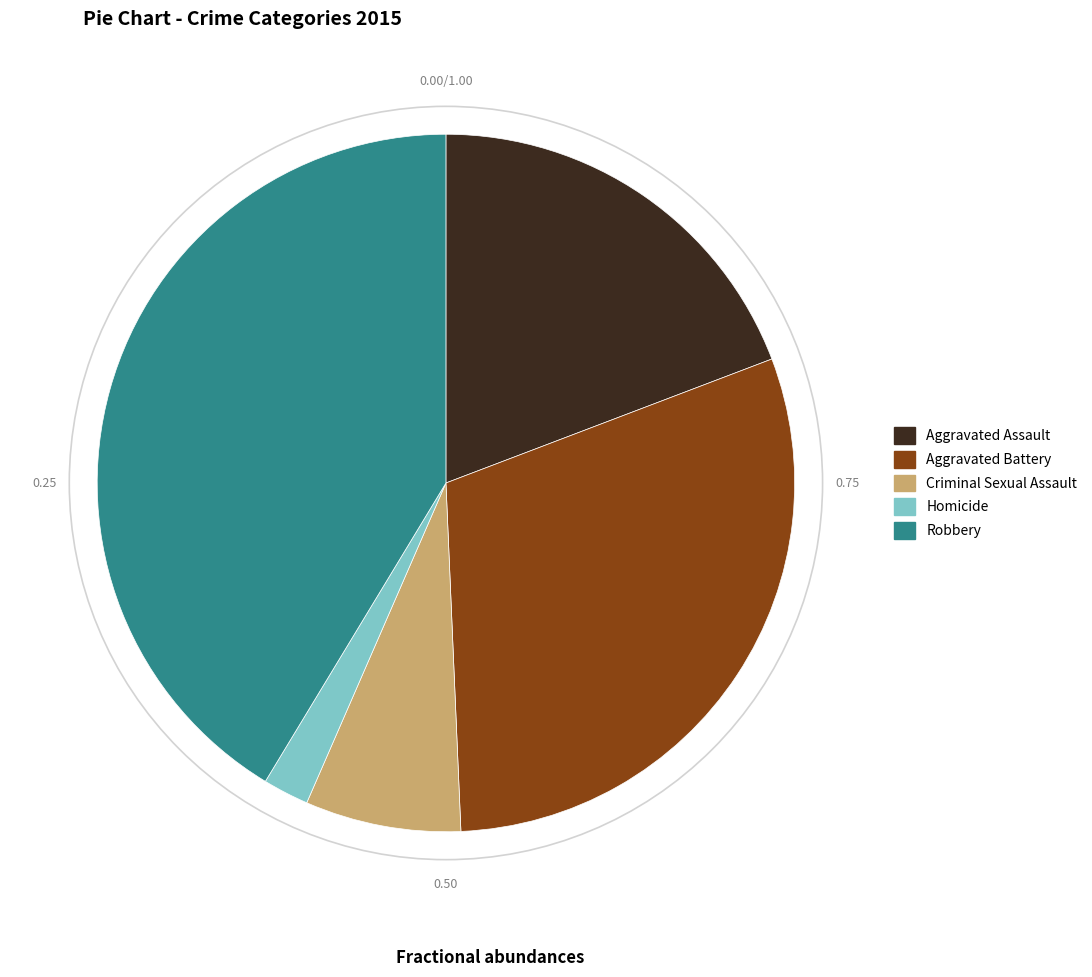

Do Aggravated Battery and Homicide together represent more than half of the pie?

No